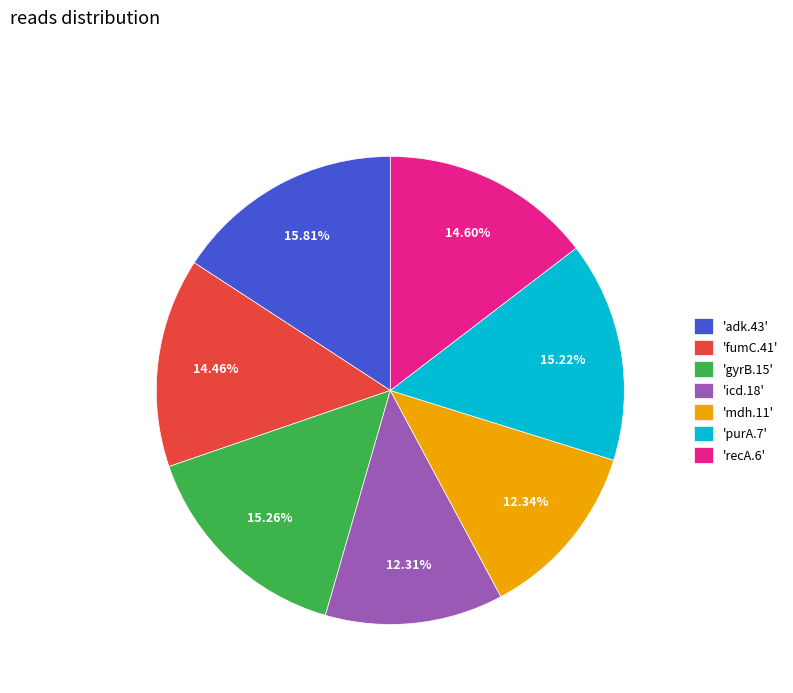

Approximately how many times larger is the value at 'adk.43' compared to 'gyrB.15'?

1.0